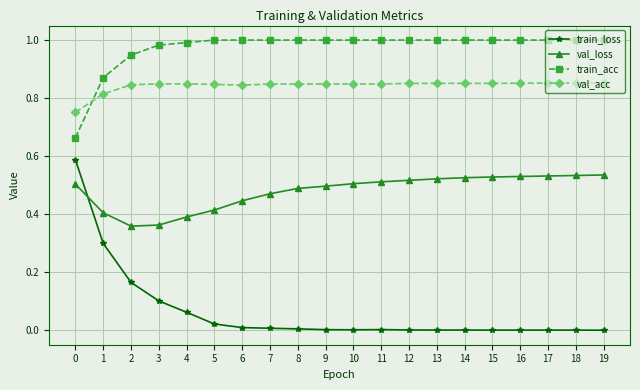

What is the value of the train_loss point at the 2nd from the left?

0.3